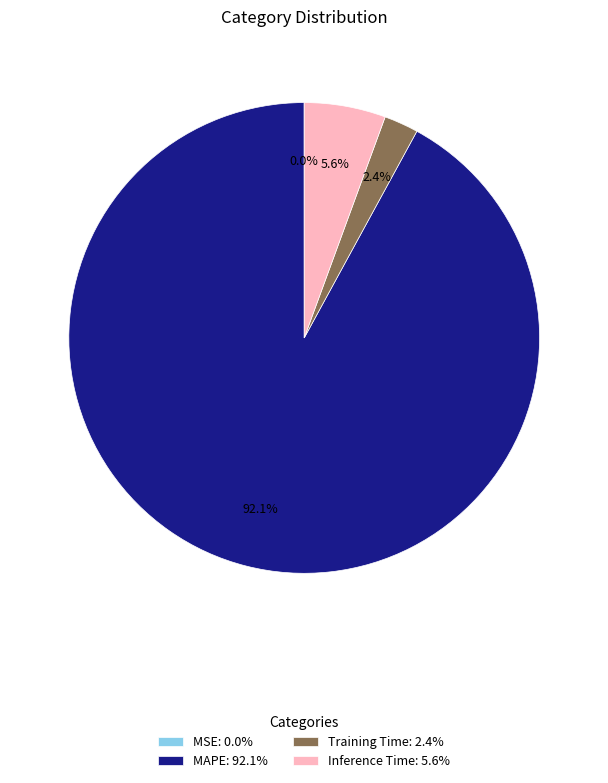

What portion of the pie excludes Inference Time: 5.6%?

94.4%